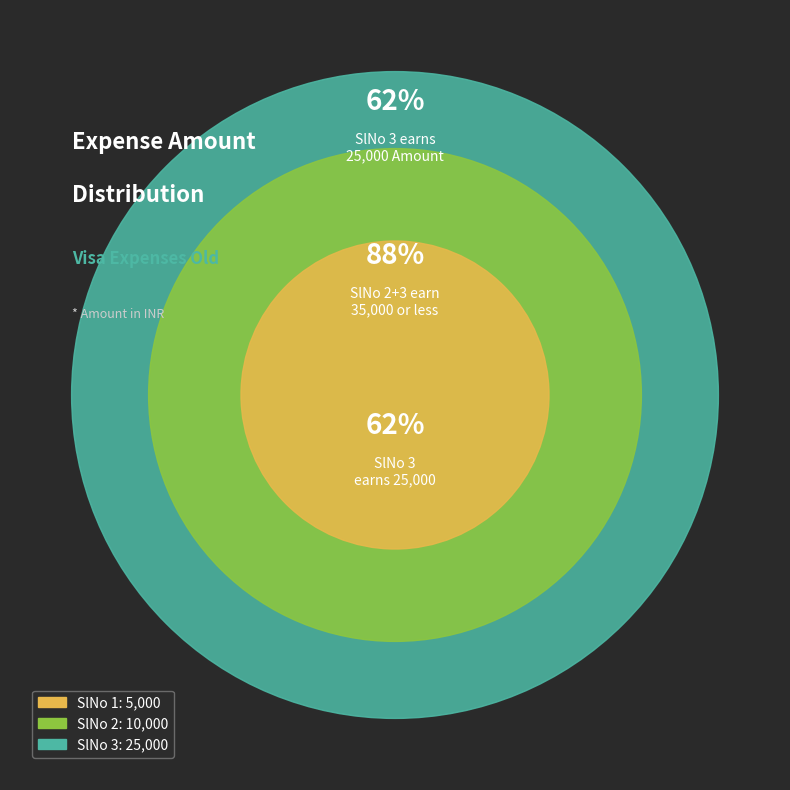

Rank the categories by value from lowest to highest.

1, 2, 3